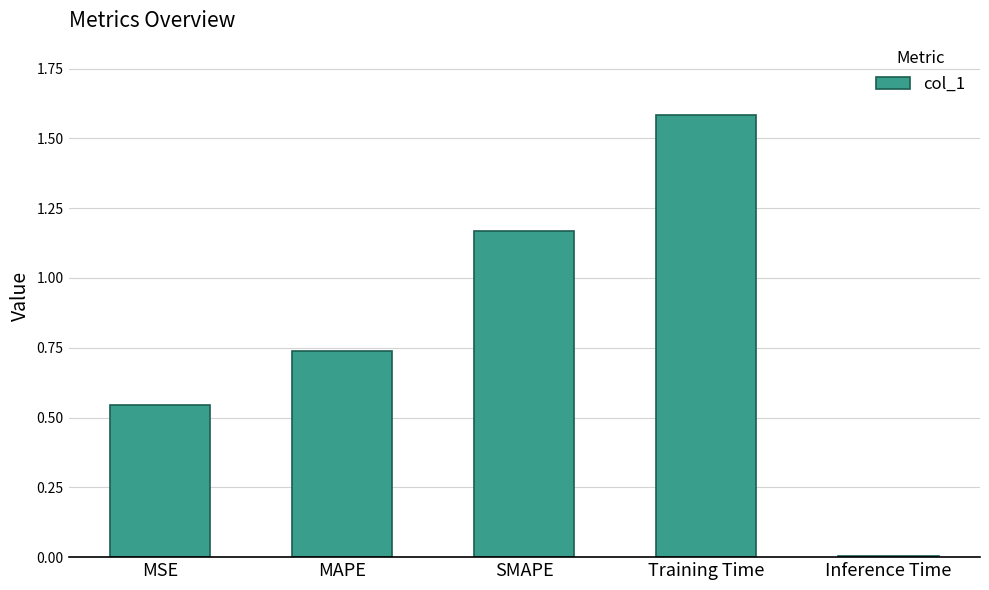

Between SMAPE and MAPE, which is larger?

SMAPE